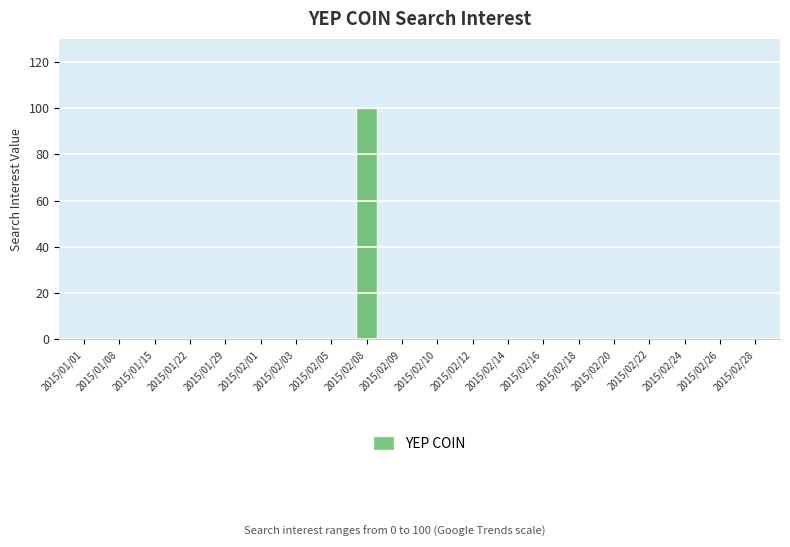

Reading left to right, transcribe all the data shown in this chart.

0	0	0	0	0	0	0	0	100	0	0	0	0	0	0	0	0	0	0	0